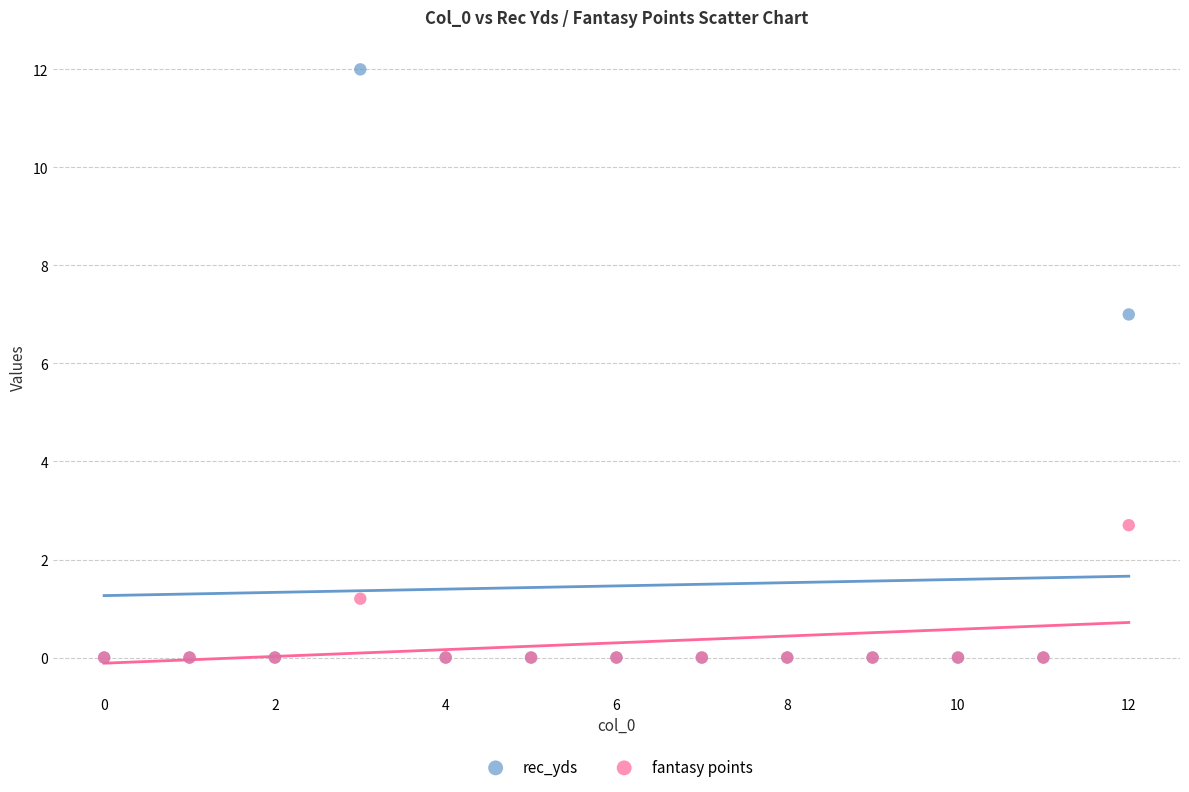

Across all series, what Y value is closest to 6?

7.0